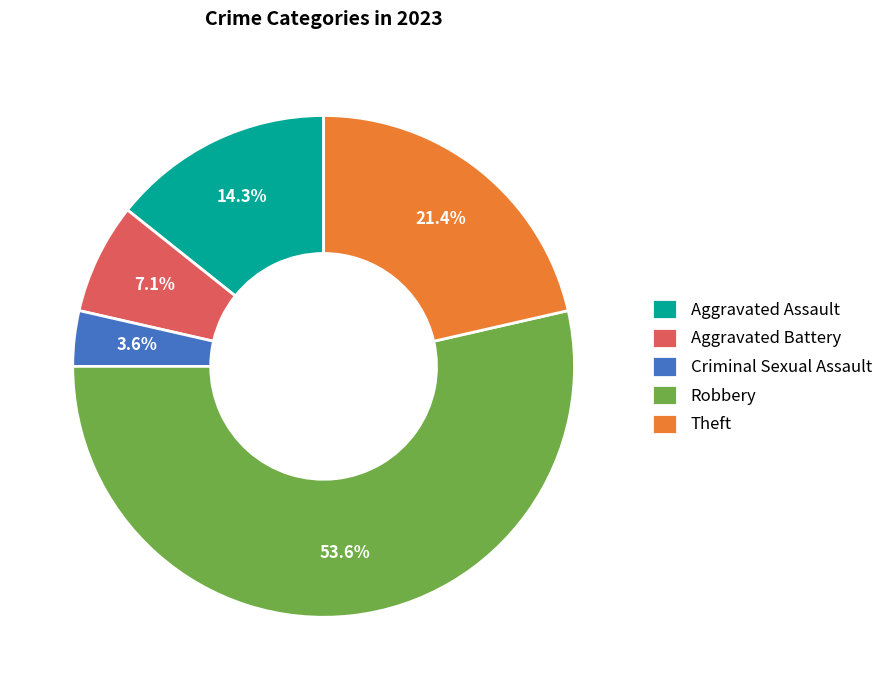

How many segments does this pie chart have?

5